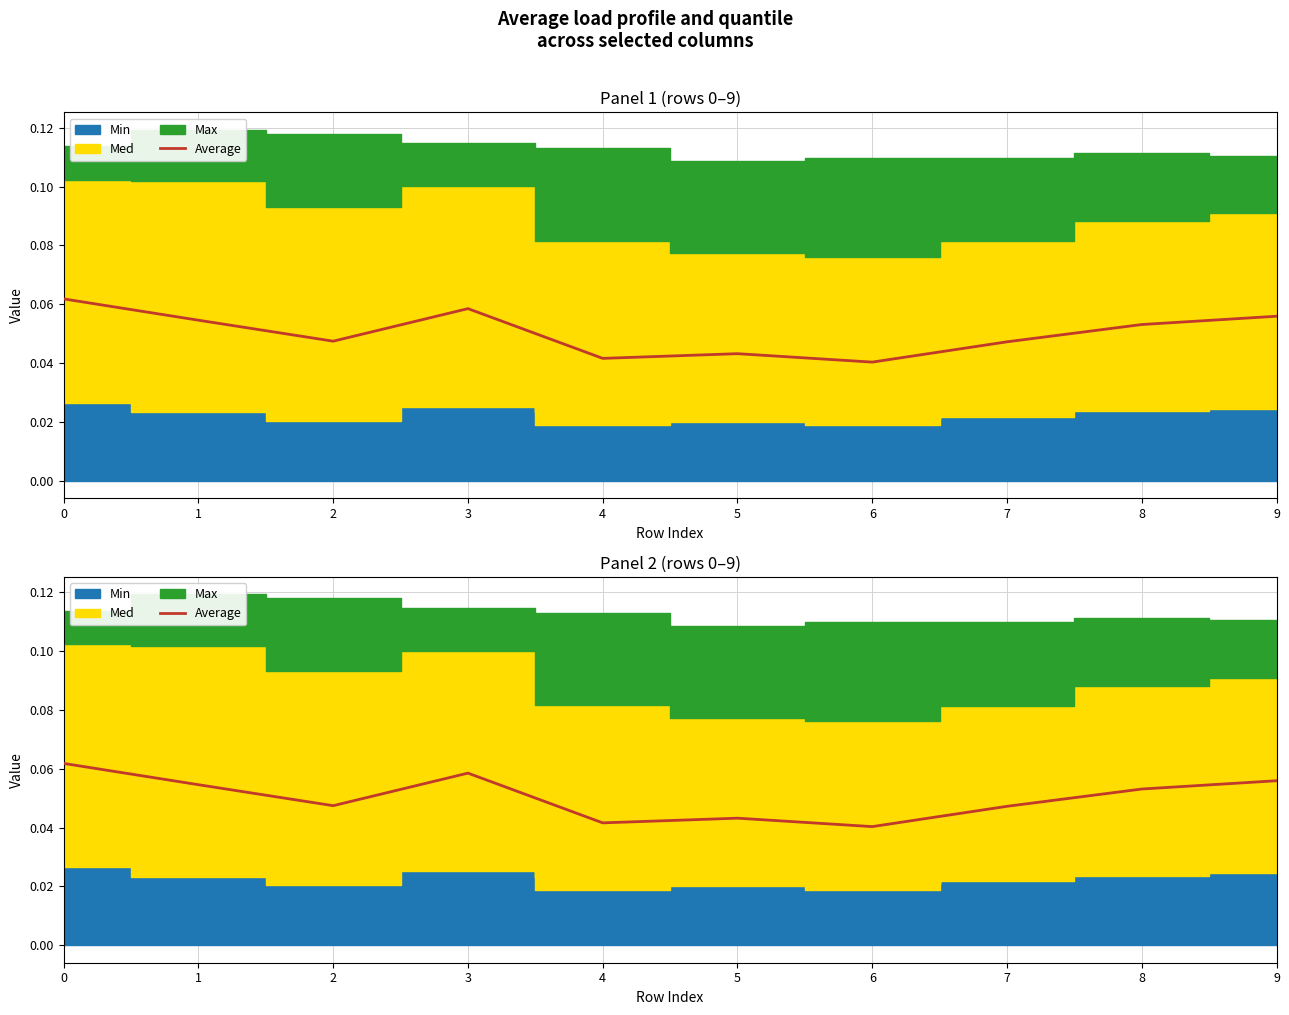

What is the sum of the values at 7 and 2?

0.1